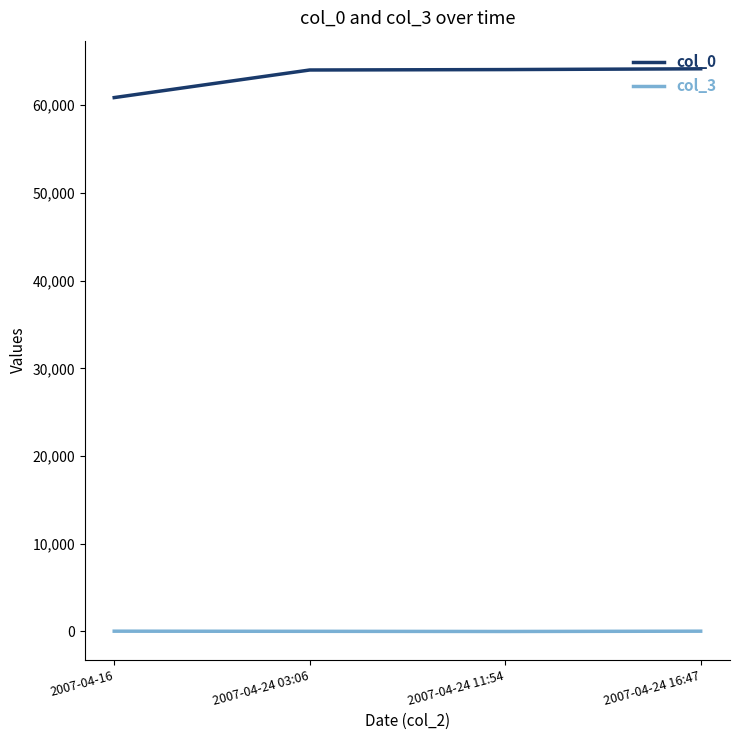

What is the maximum value shown in the chart?

64152